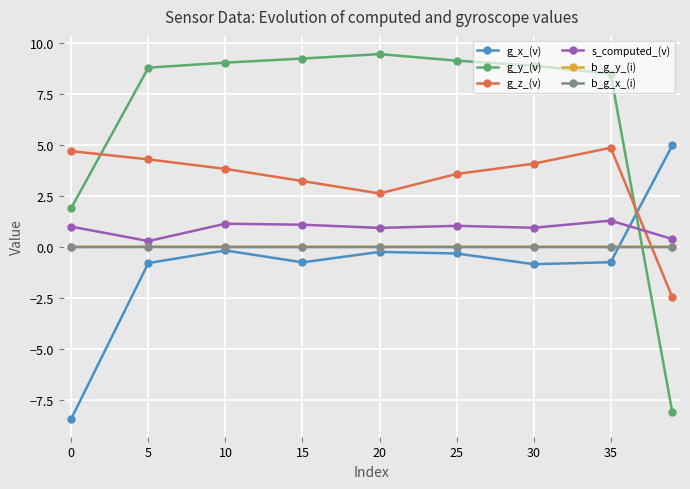

Is this an area chart (filled region under the line)?

No